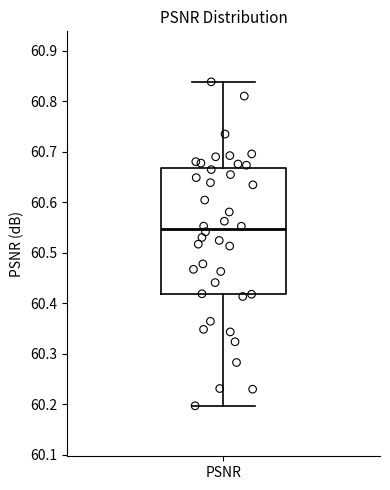

Read this box plot against the y-axis: the position of the median line, the range covered by the box, and the ends of both whiskers. The values are not printed on the chart, so give them approximately, as read against the axis.

median 60.55, box 60.42 to 60.67, whiskers 60.20 to 60.84